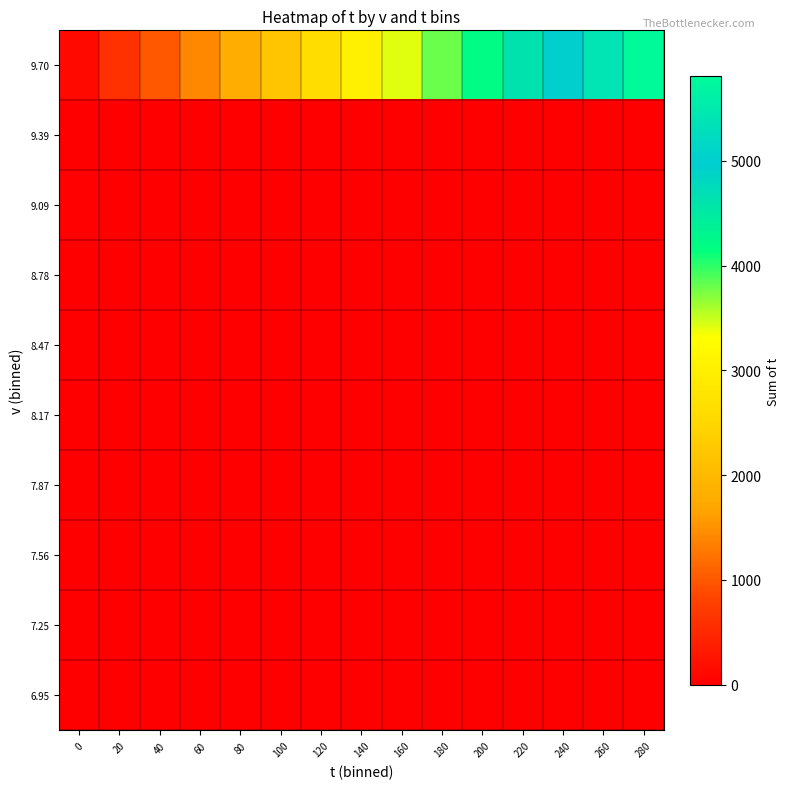

What is the total value across all series at 240?

5010